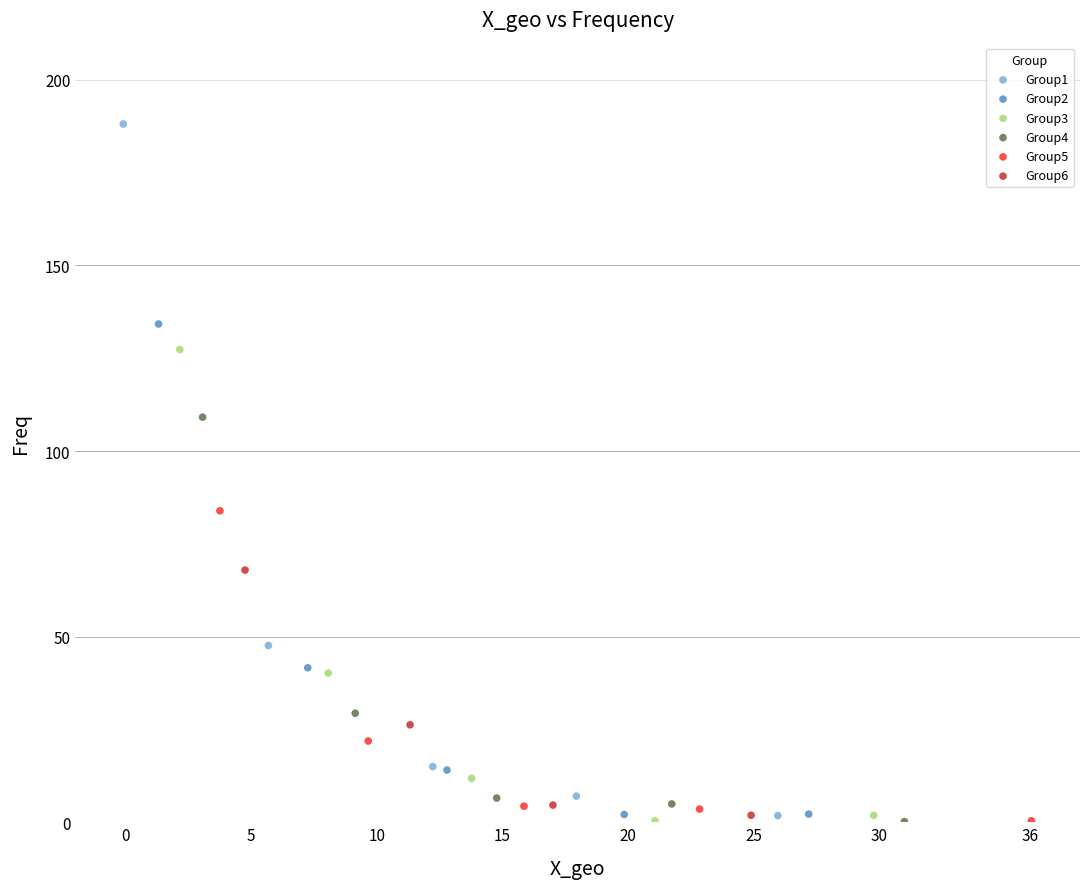

Which series reaches the maximum Y coordinate?

Group1